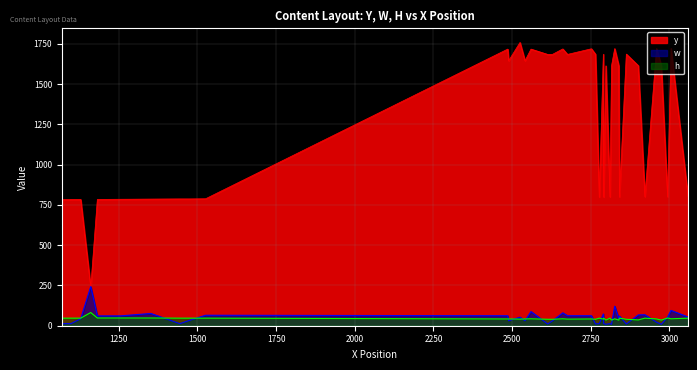

Rank the series at 1084 from highest to lowest value.

y, h, w